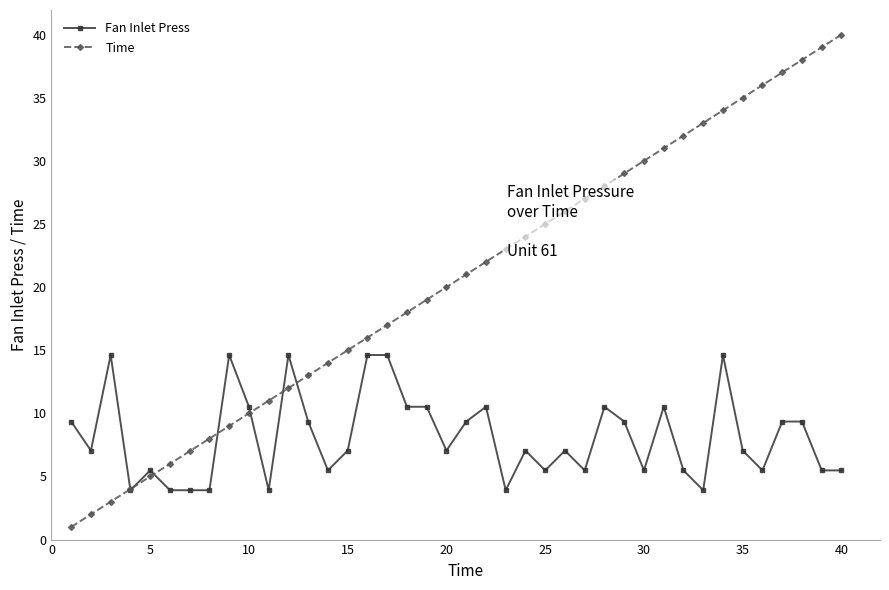

Which series has the largest range (max minus min)?

Time